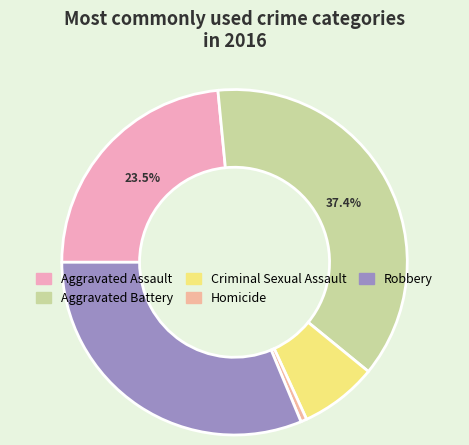

How much of the chart is everything except Robbery?

68.7%